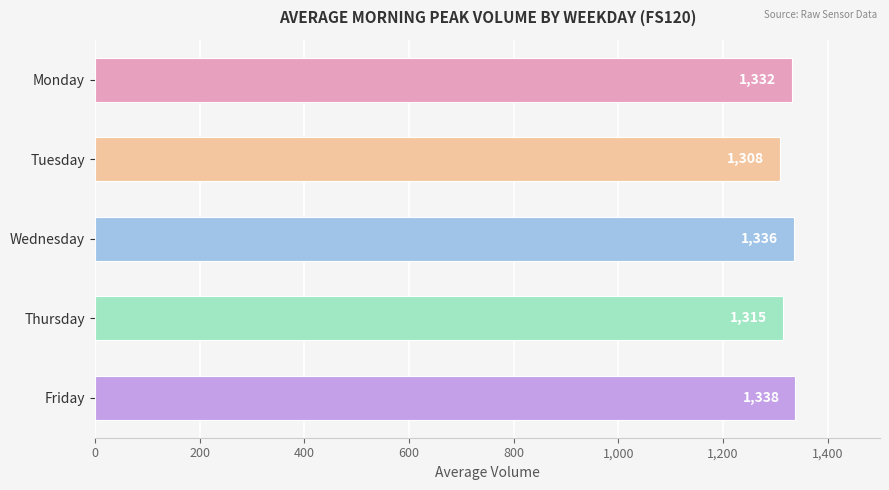

What is the sum of all values?

6629